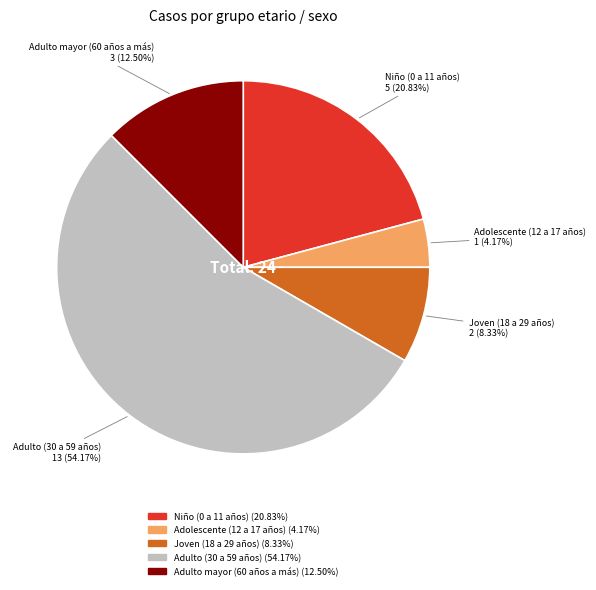

Between Niño (0 a 11 años) and Adulto mayor (60 años a más), which is larger?

Niño (0 a 11 años)